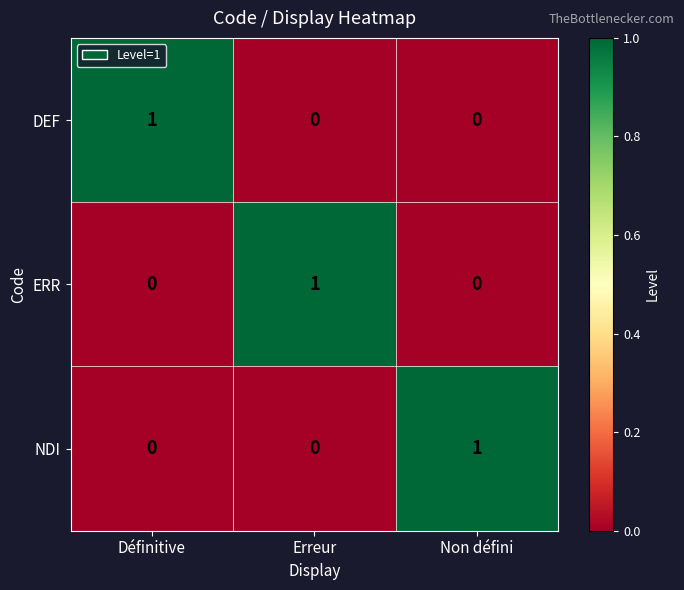

How many DEF values are between 0 and 1?

3